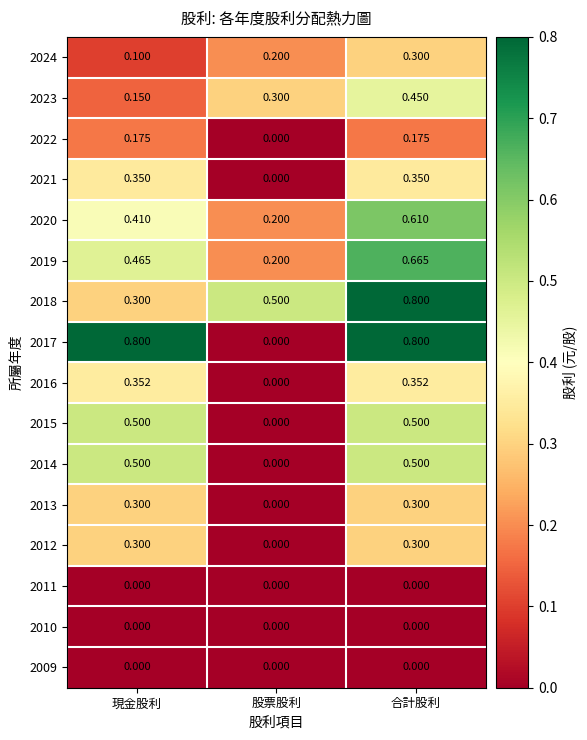

At which category is the sum across all series the highest?

合計股利